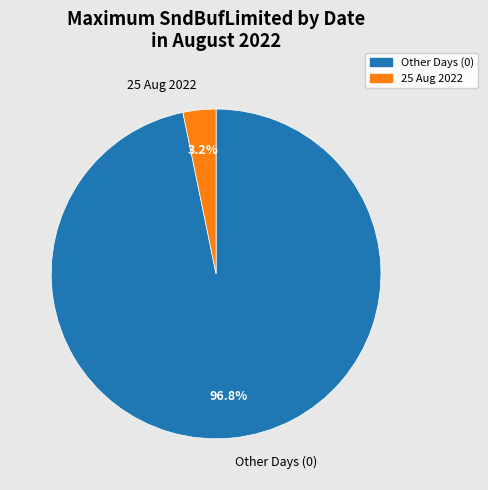

Is there a majority slice in this chart?

Yes